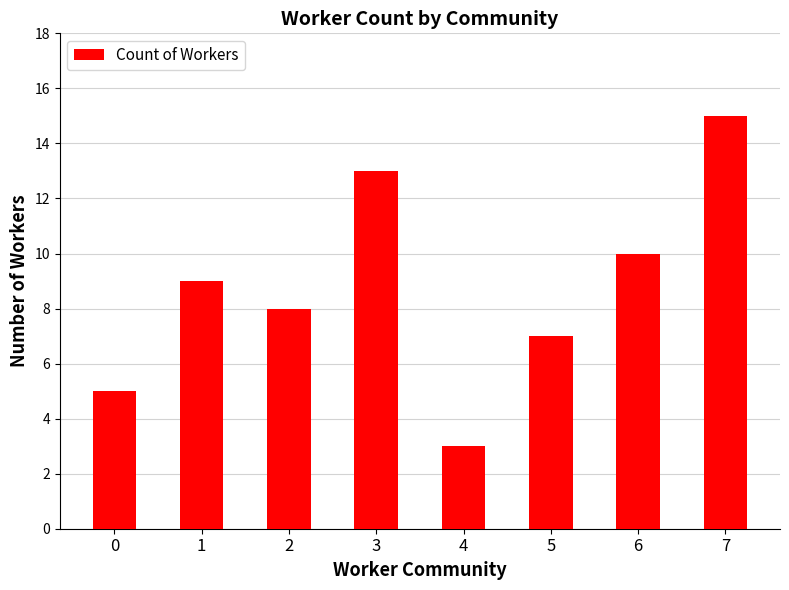

What is the average value?

9